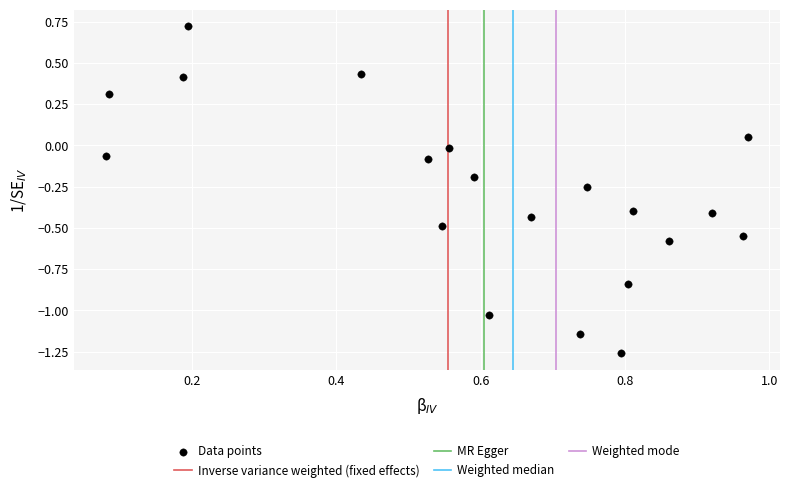

What is the range of Y values (max minus min)?

2.0